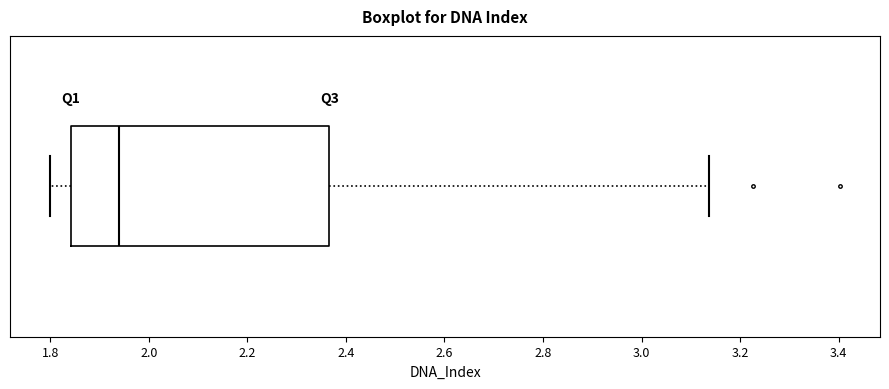

Transcribe this box plot: give where the median line is, the range the box spans, and where the two whiskers end, as read against the x-axis. The values are not printed on the chart, so give them approximately, as read against the axis.

median 1.94, box 1.84 to 2.36, whiskers 1.80 to 3.14